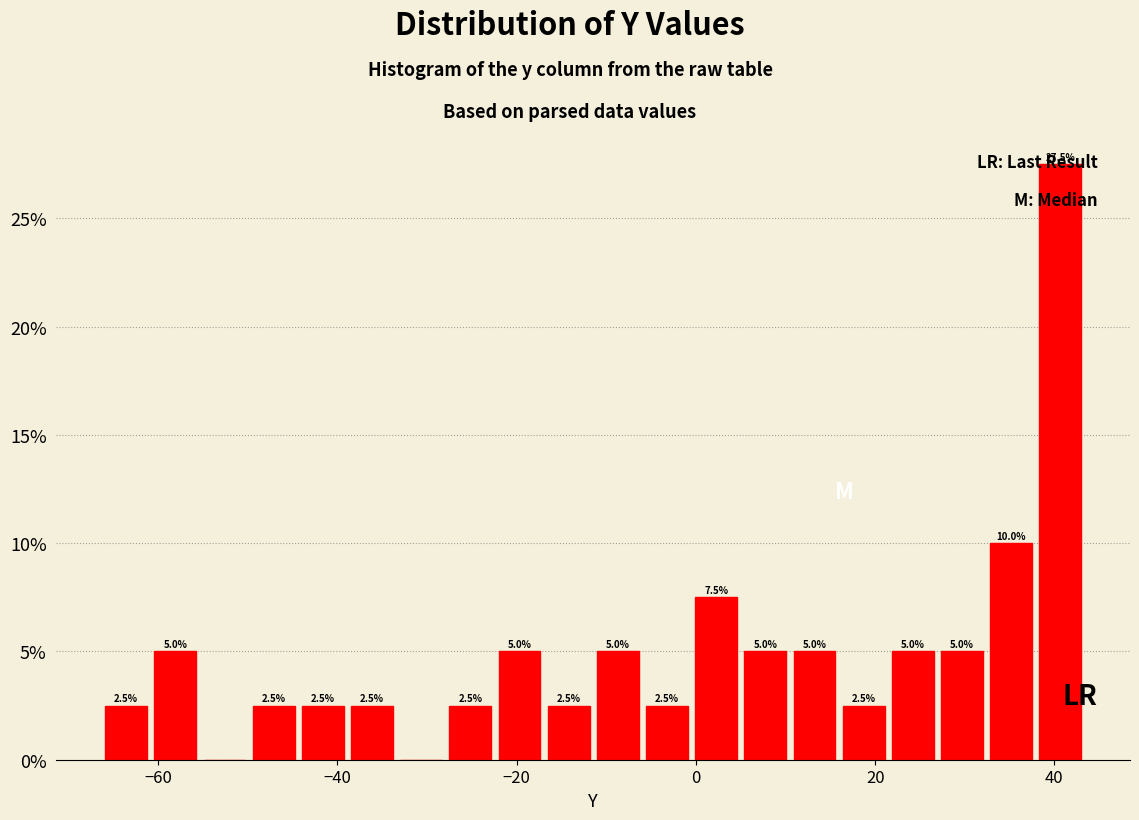

Around what value on the x-axis is the tallest bar? Give the approximate position of its centre, as read against the axis.

40